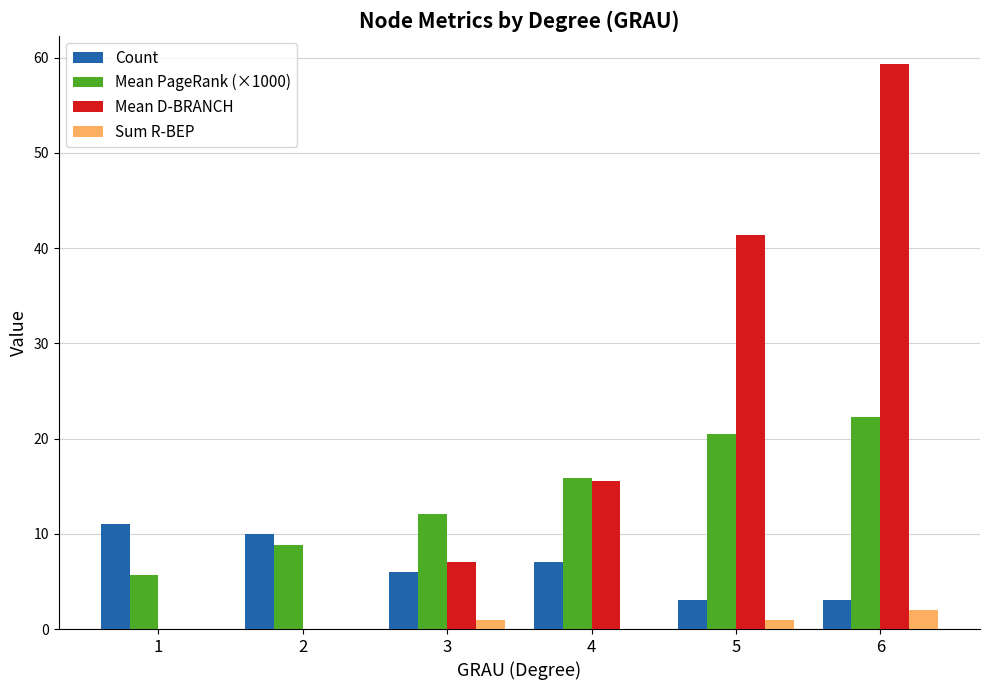

Is it true that Sum R-BEP equals 1.0 at 5?

True